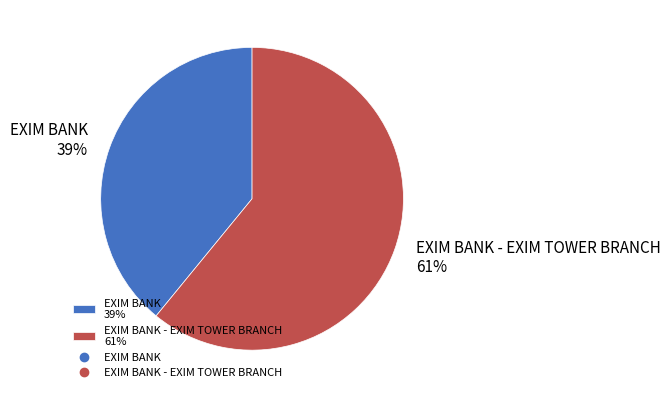

What percentage is the EXIM BANK - EXIM TOWER BRANCH 61% slice, to the nearest percent?

61%